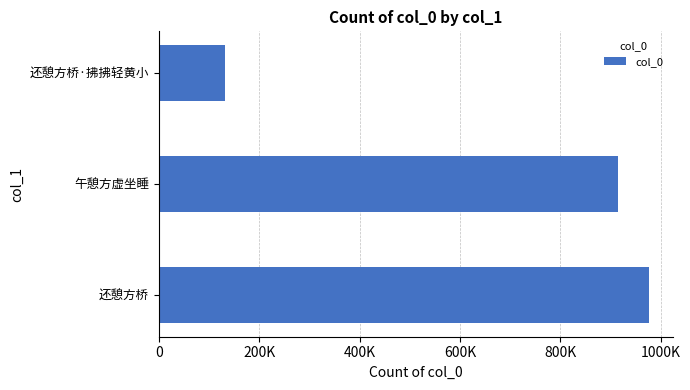

Are the bars horizontal?

Yes